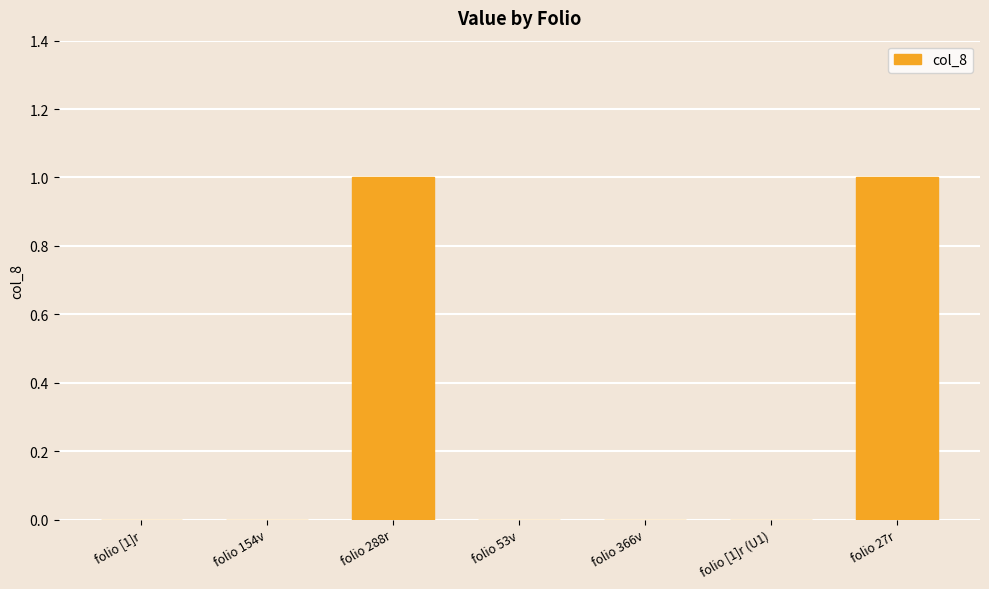

Count the number of data series in this chart.

1